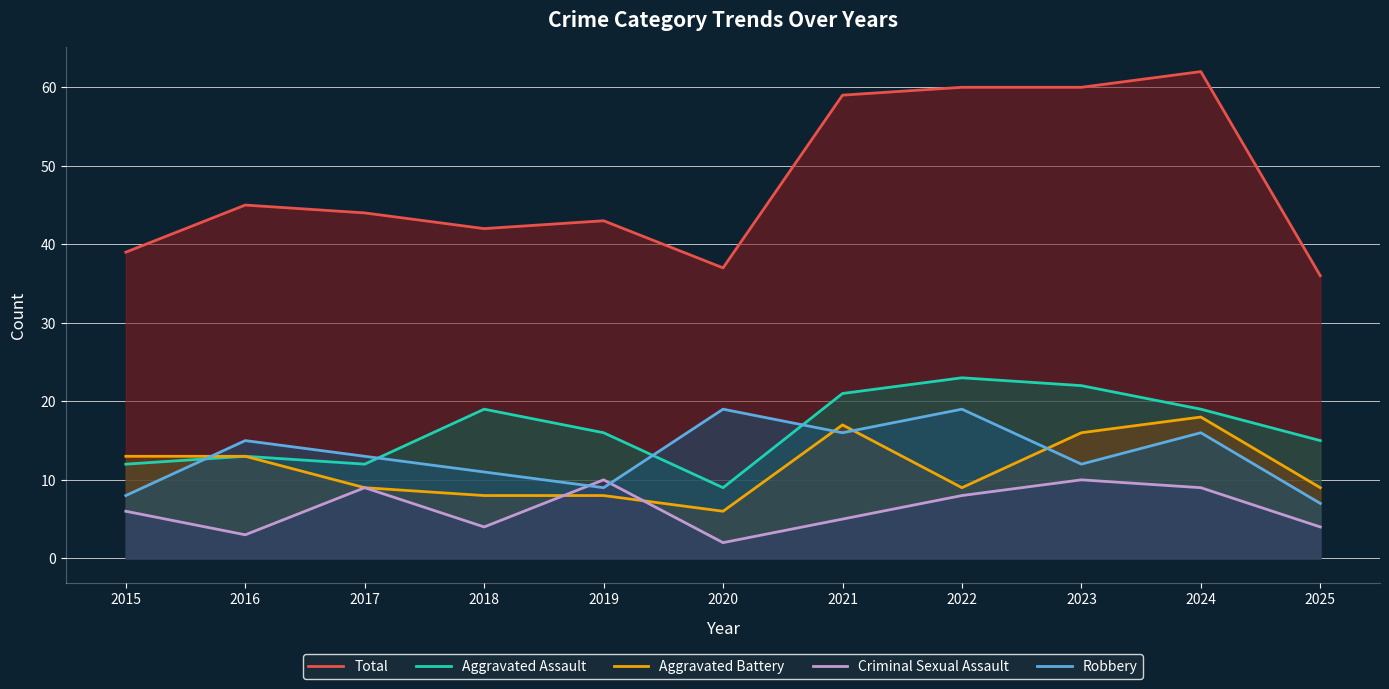

True or false: Total and Criminal Sexual Assault cross at least once.

False